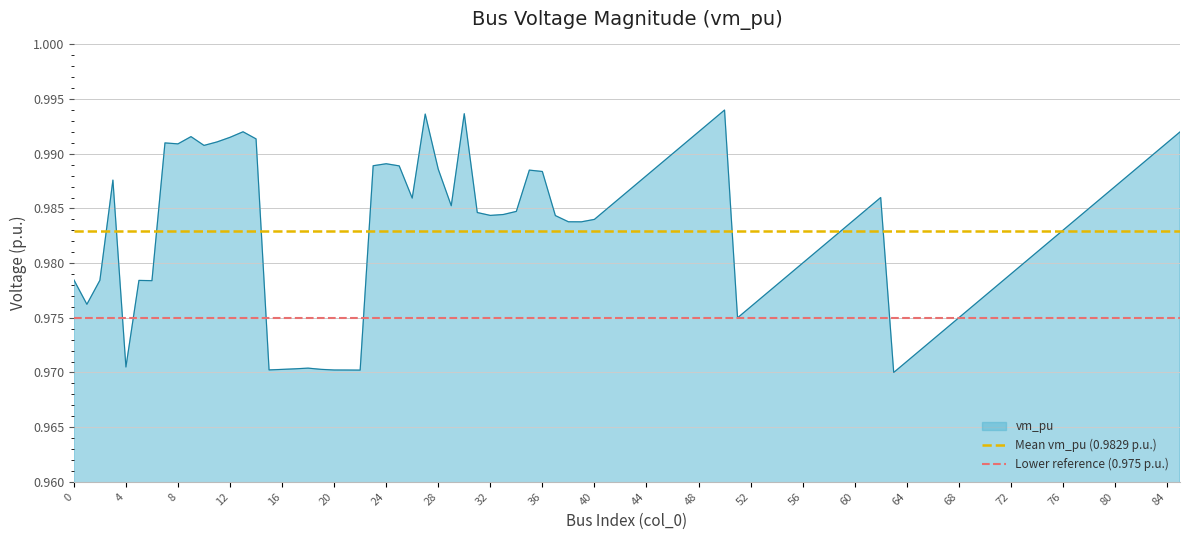

True or false: vm_pu has a value of 0.6 at 44.

False